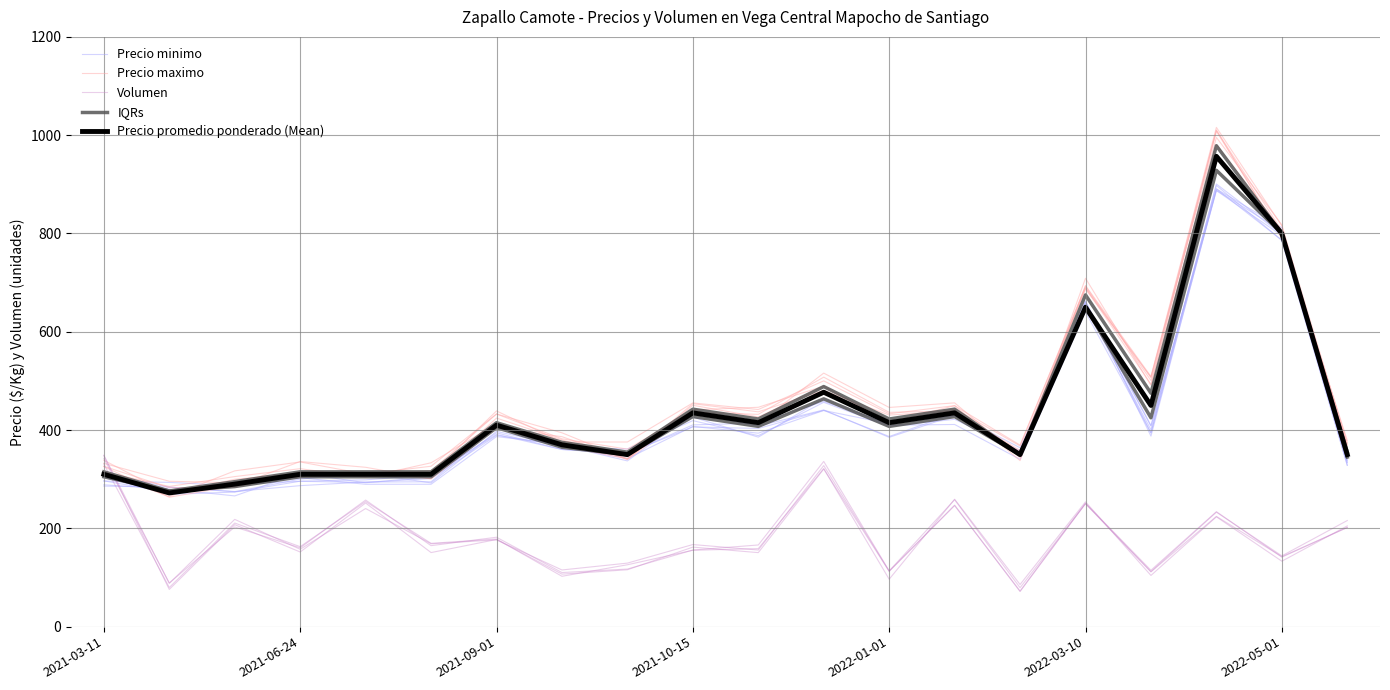

Which has a higher value, 16 or 2021-10-15?

16